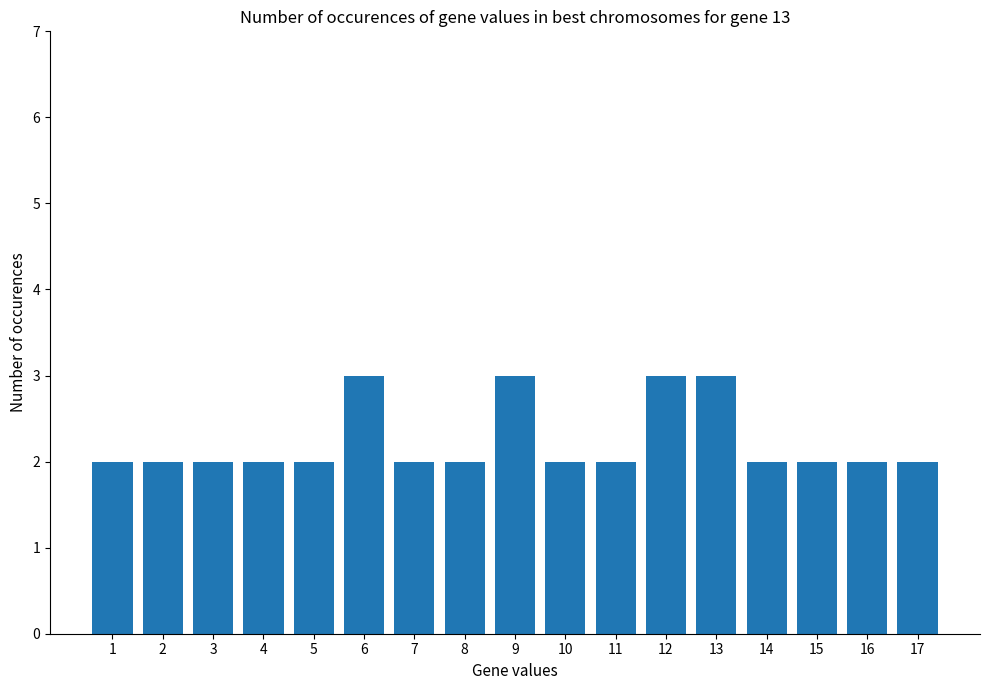

What is the average value?

2